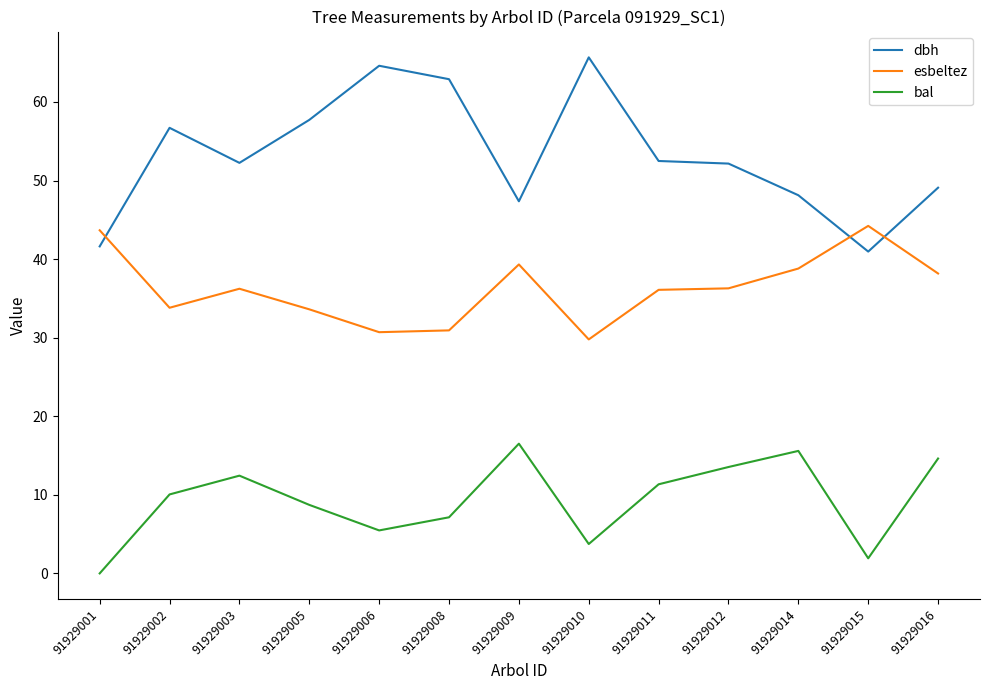

What is the maximum value for dbh?

65.7